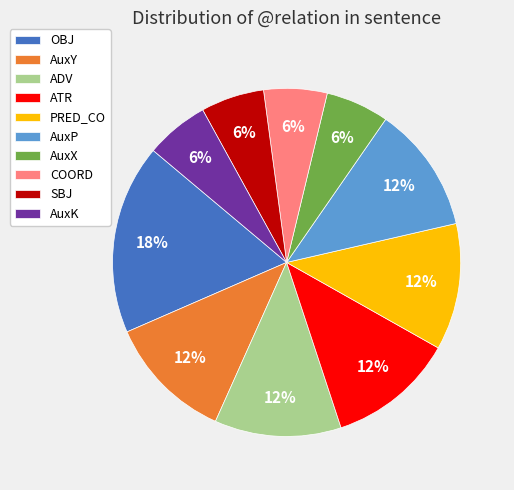

Is there a majority slice in this chart?

No